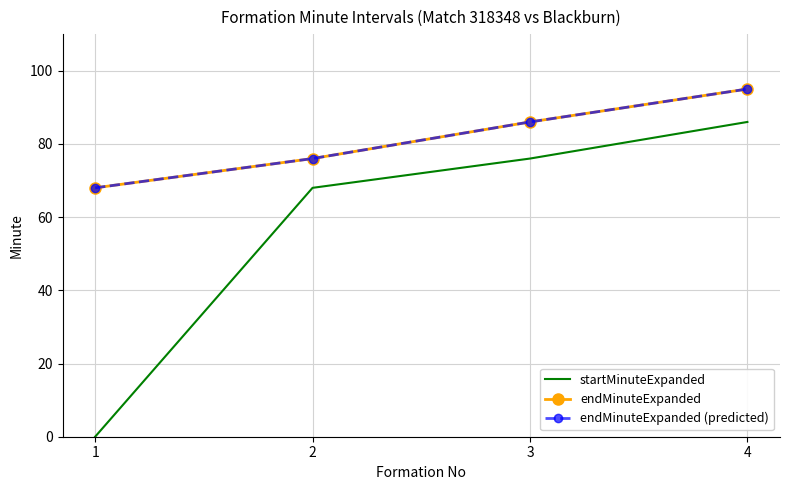

Reading right to left, list all the values displayed in this chart.

startMinuteExpanded: 86	76	68	0
endMinuteExpanded: 95	86	76	68
endMinuteExpanded (predicted): 95	86	76	68